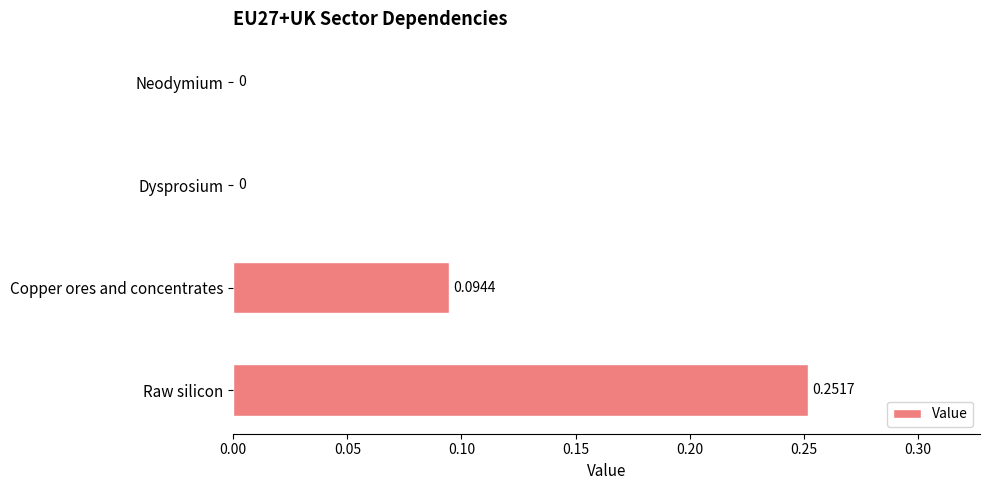

Which has a higher value, Neodymium or Copper ores and concentrates?

Copper ores and concentrates